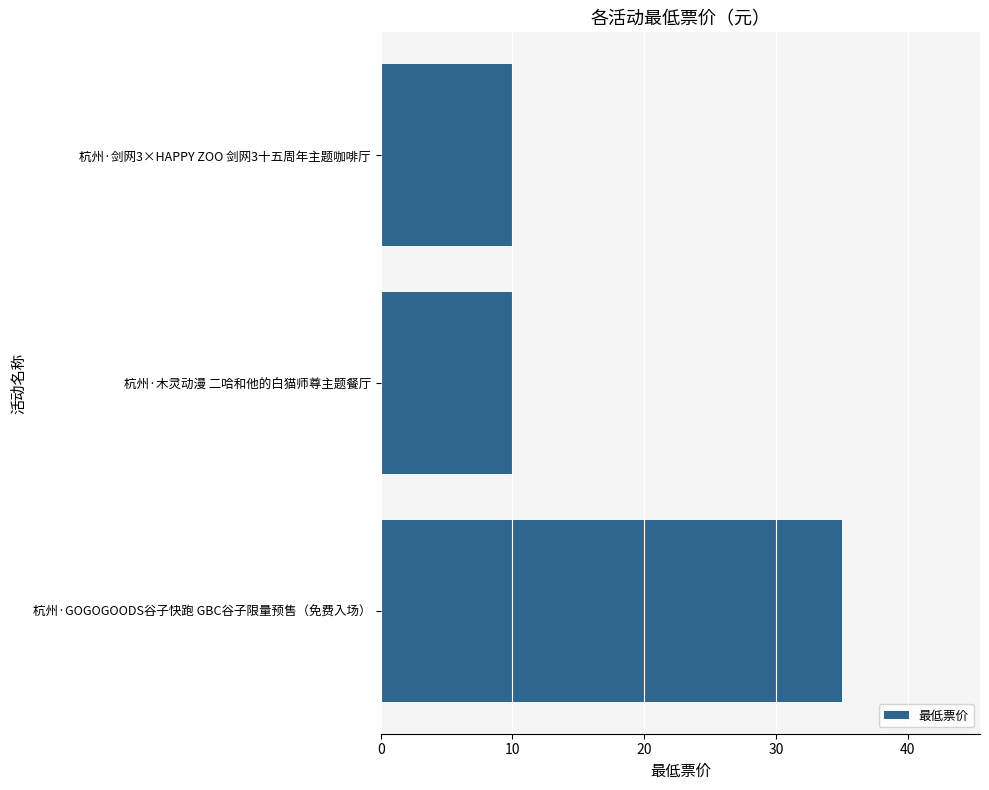

Which has a higher value, 杭州·剑网3×HAPPY ZOO 剑网3十五周年主题咖啡厅 or 杭州·GOGOGOODS谷子快跑 GBC谷子限量预售（免费入场）?

杭州·GOGOGOODS谷子快跑 GBC谷子限量预售（免费入场）